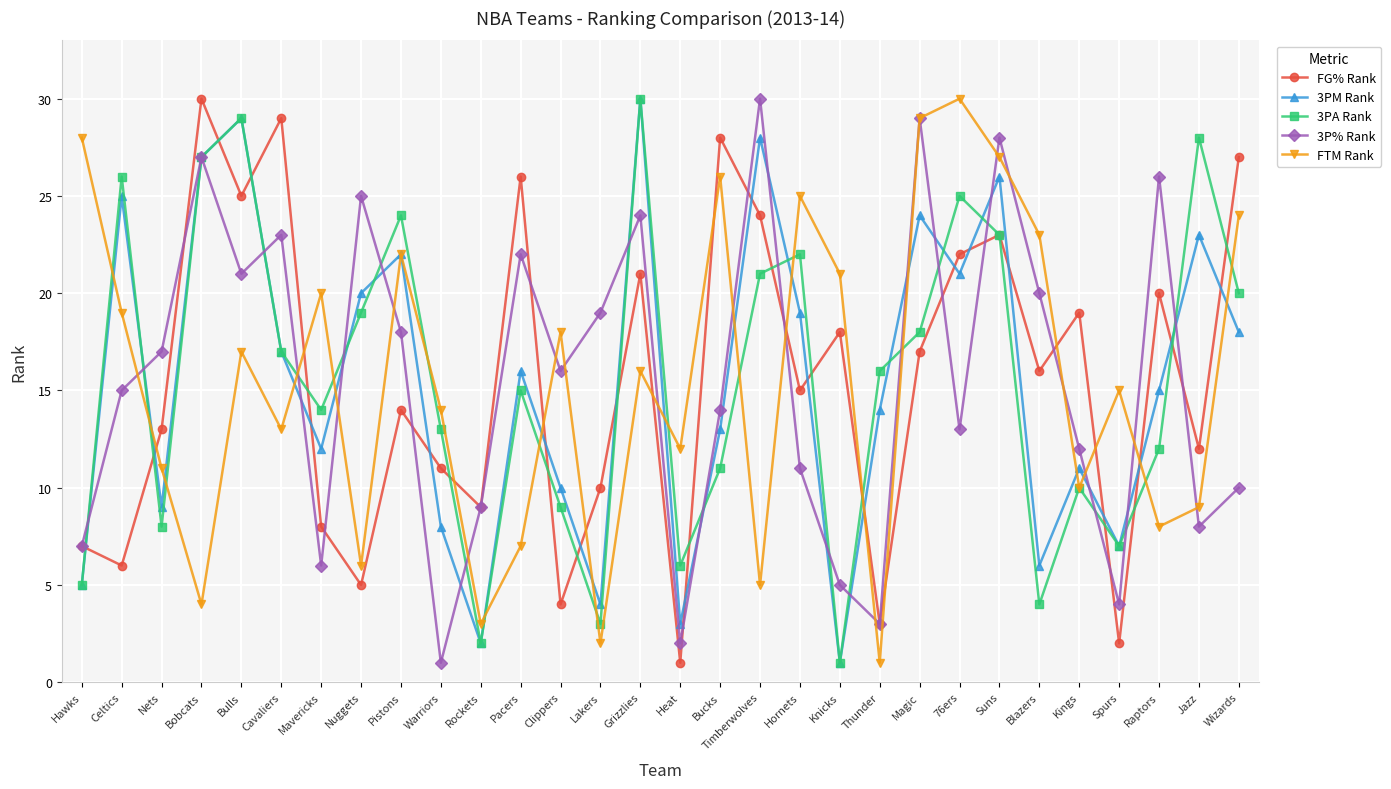

At which label does 3P% Rank reach its minimum?

Warriors